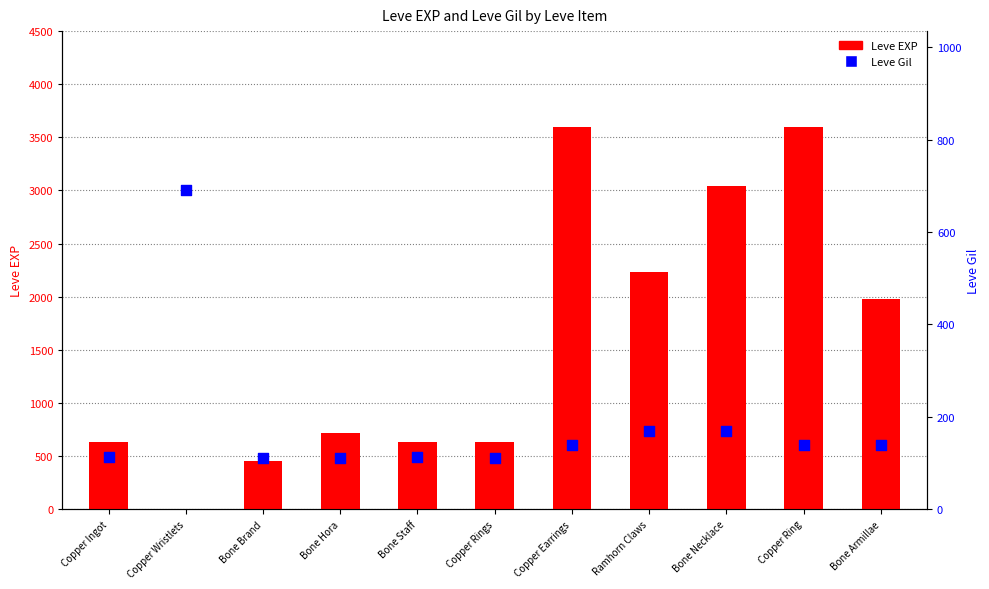

Which series contains the lowest Y value?

Leve EXP